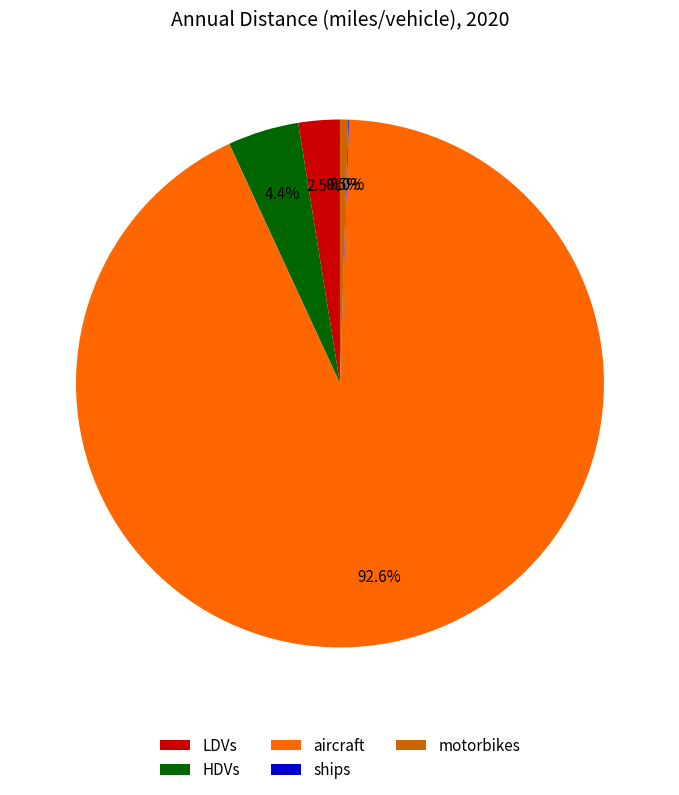

Which has a higher value, HDVs or LDVs?

HDVs